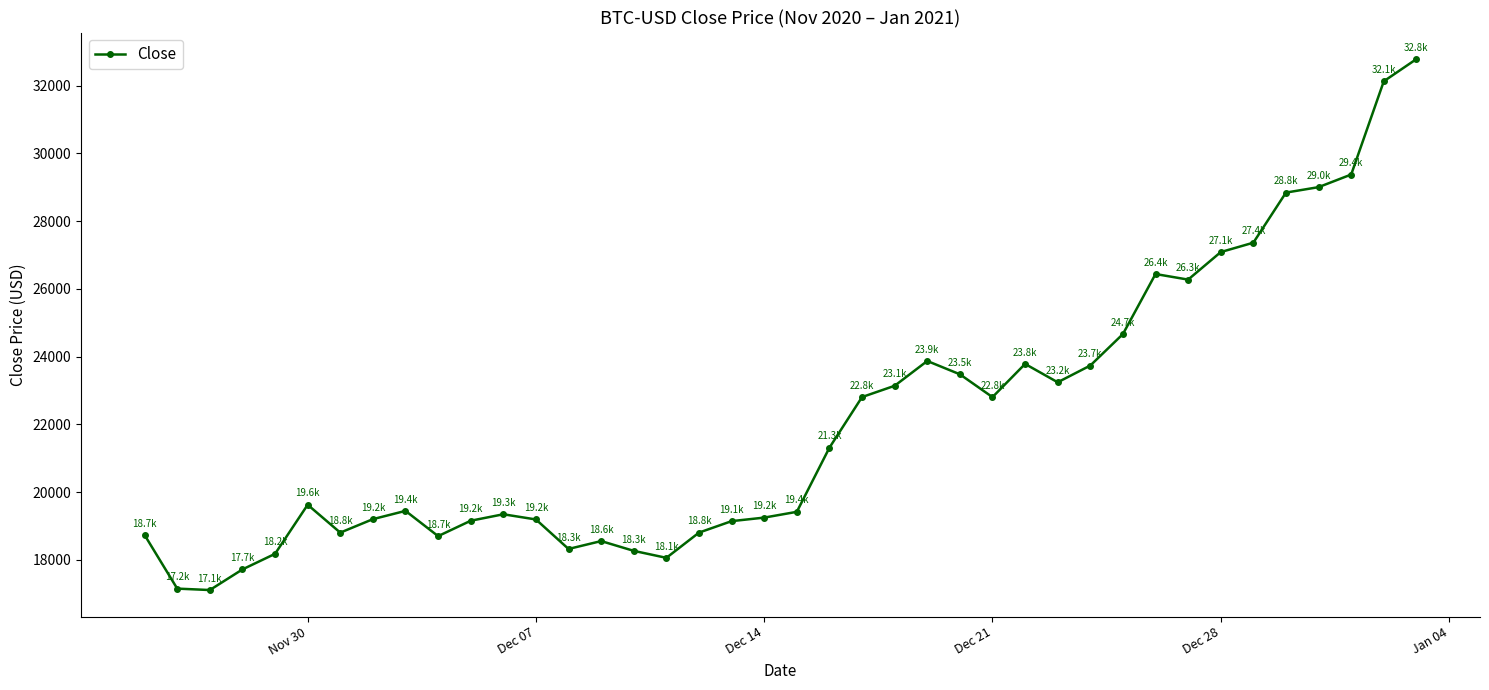

True or false: there are more than 0 points higher than both neighbors.

True